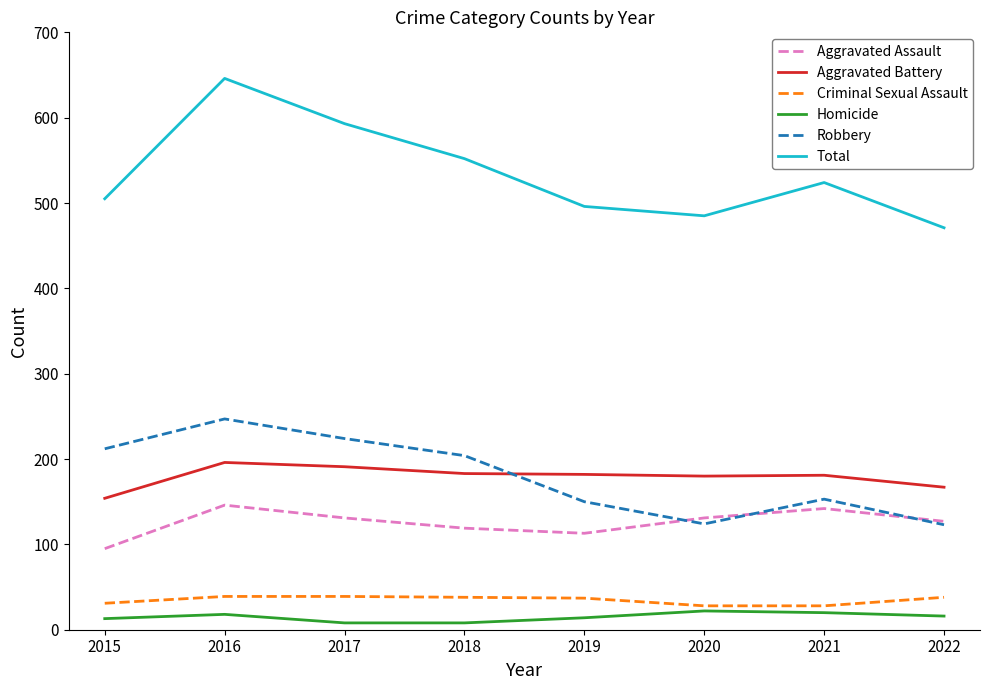

True or false: Aggravated Battery and Criminal Sexual Assault intersect in this chart.

False